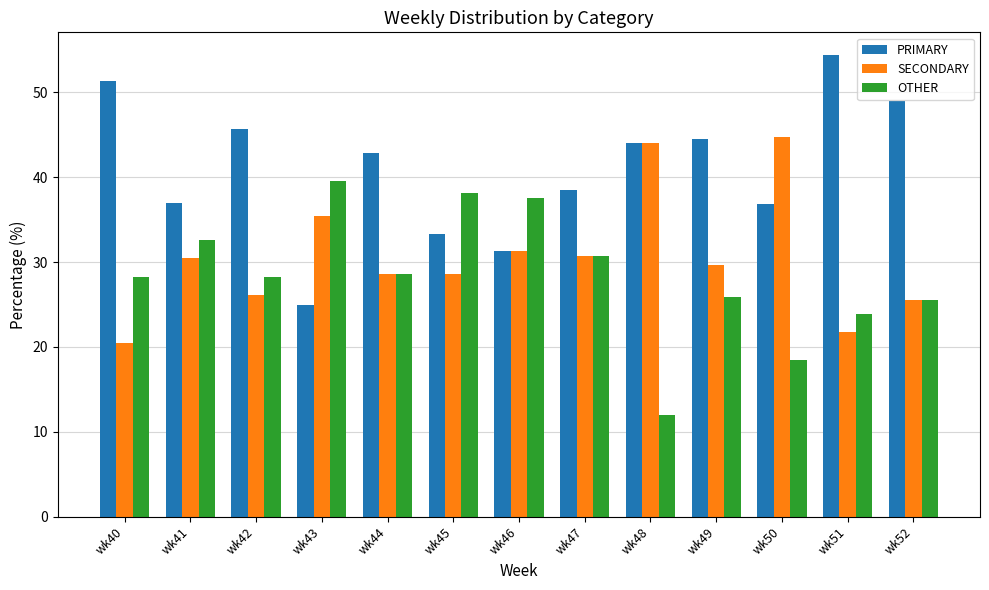

List the series in order of their peak value, highest first.

PRIMARY, SECONDARY, OTHER